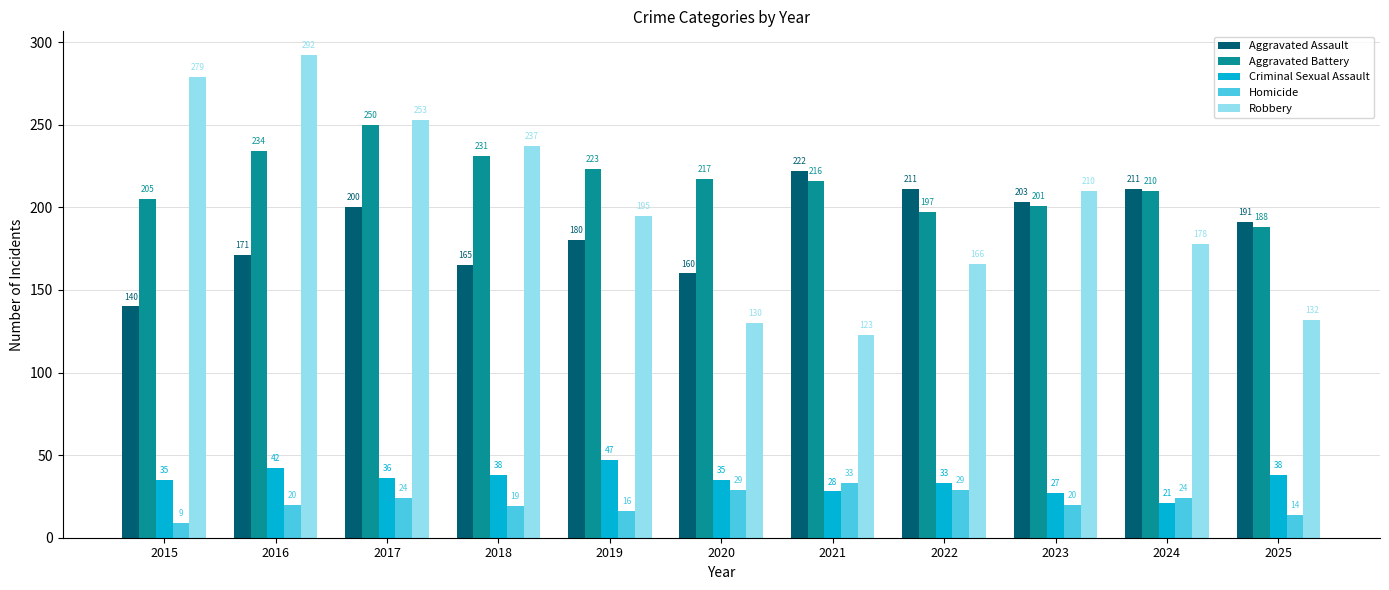

What is the sum of the Homicide values at 2020 and 2021?

62